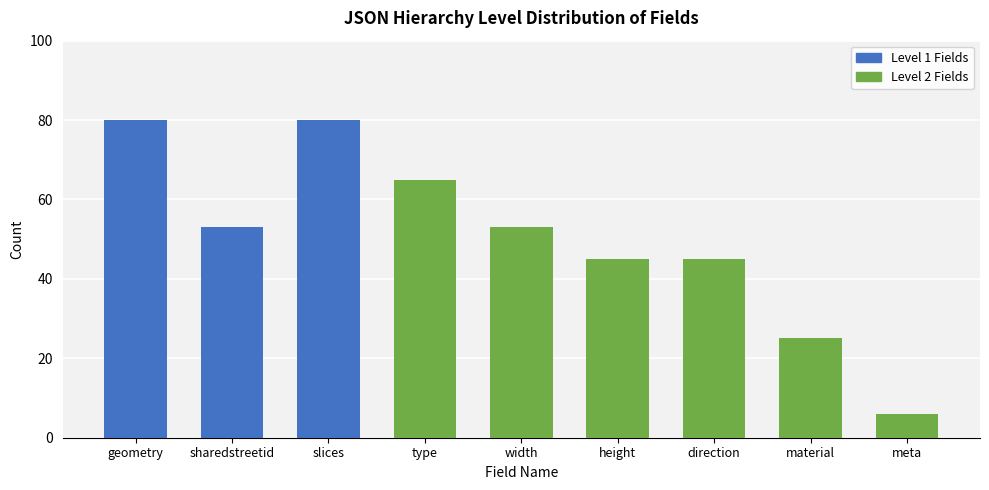

Between meta and height, which is larger?

height